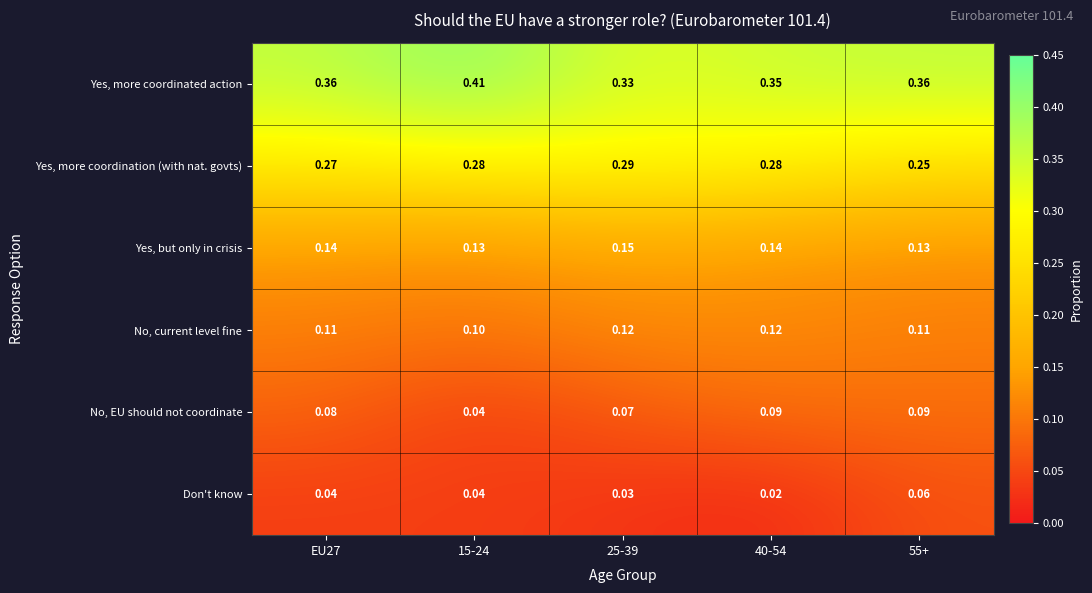

Rank the series by their maximum value, from lowest to highest.

Don't know, No, EU should not coordinate, No, current level fine, Yes, but only in crisis, Yes, more coordination (with nat. govts), Yes, more coordinated action